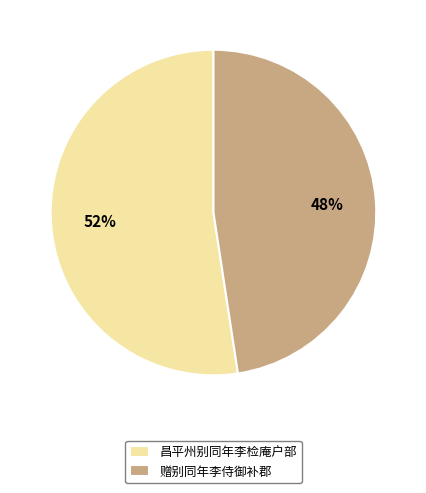

Which slice is the largest?

昌平州别同年李检庵户部